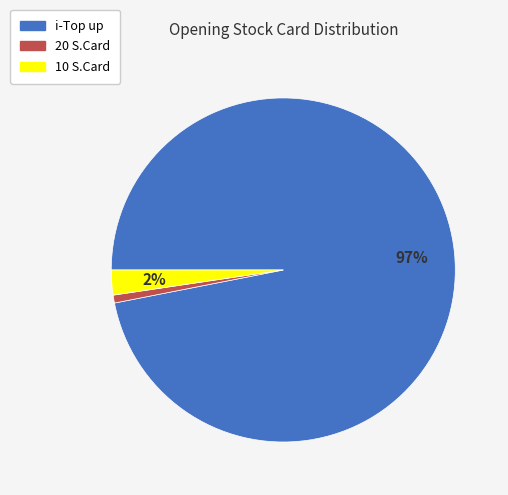

Which category has the biggest portion of the pie?

i-Top up